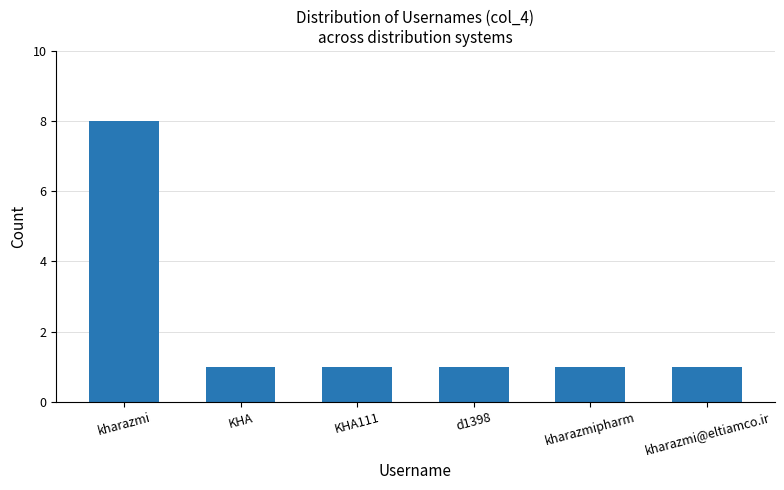

How many categories are shown in the chart?

6